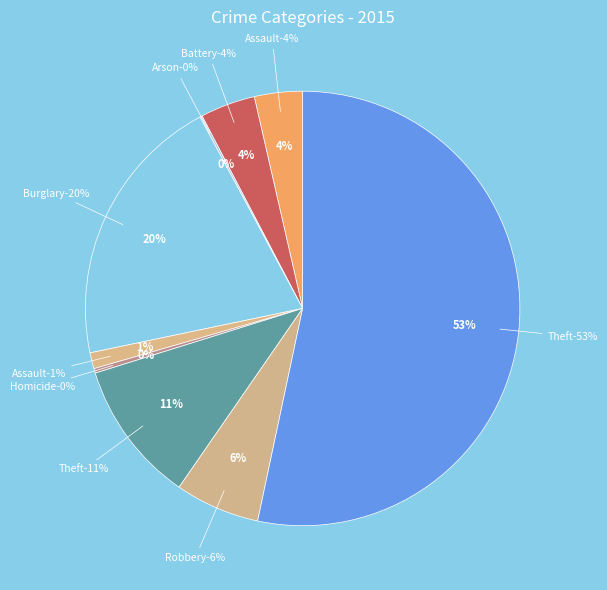

Is it true that Aggravated Assault is 4% of the pie?

True